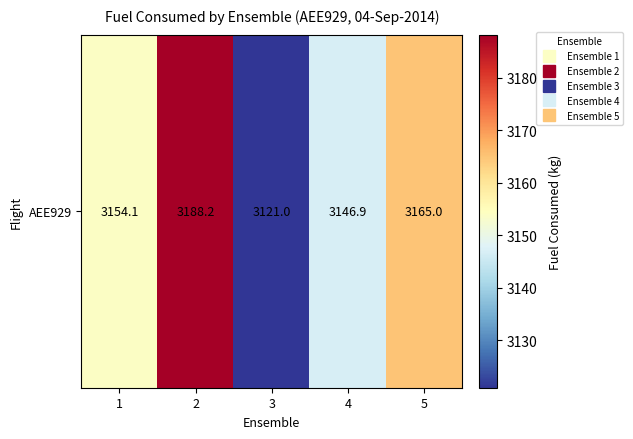

What is the minimum value shown in the chart?

3121.0